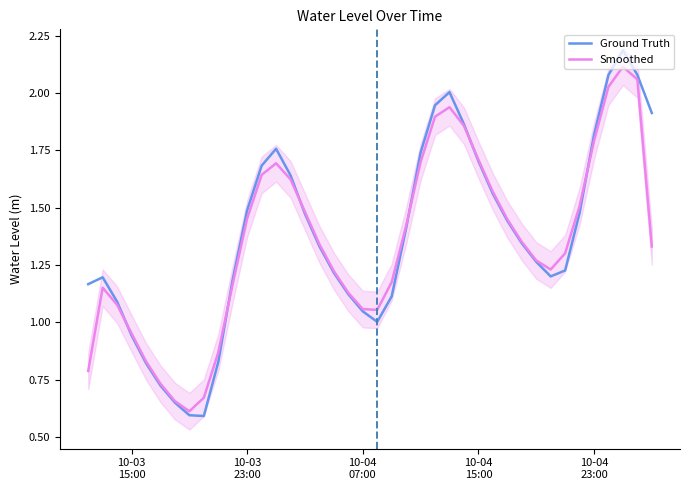

Which series ends up on top after the final intersection of Smoothed and Ground Truth?

Ground Truth